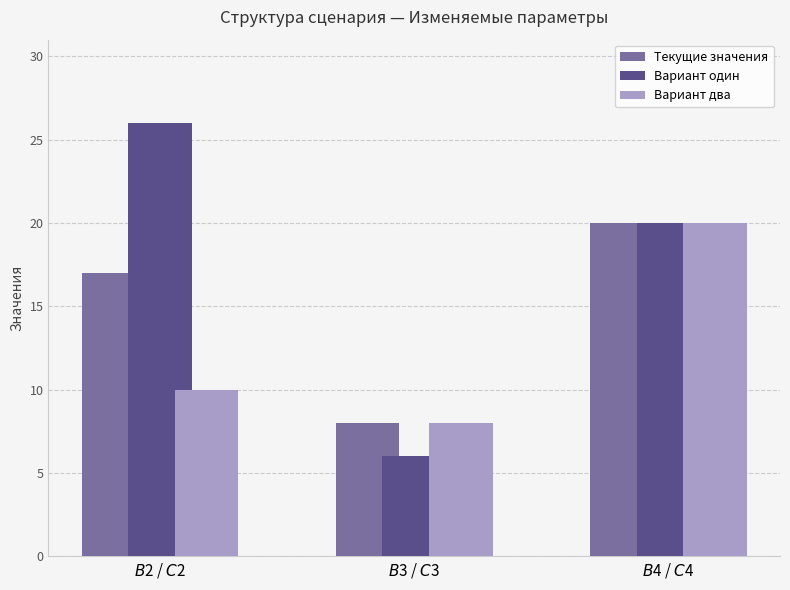

Are the bars grouped side by side (vs. stacked)?

Yes